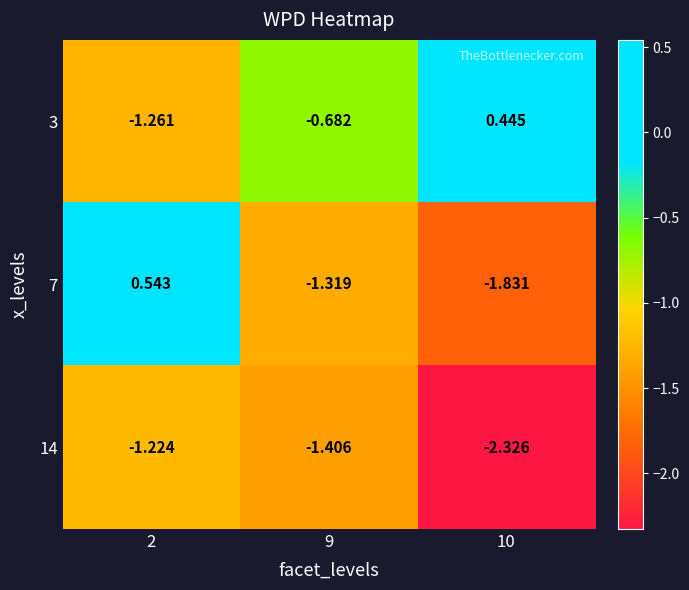

Is the value of 14 at 10 greater than the value of 3 at 9?

No